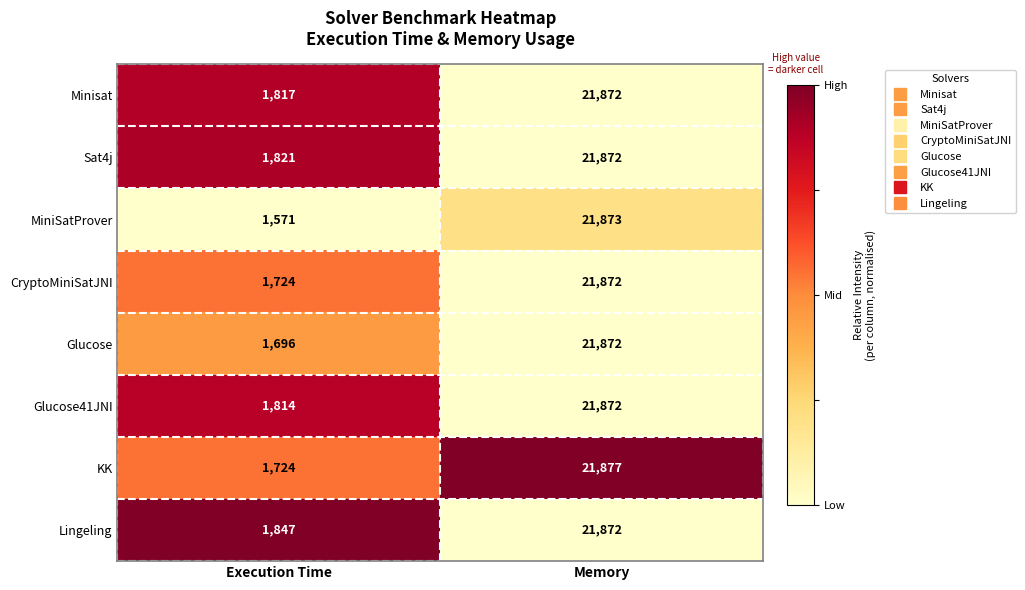

Which category has the highest value in the Sat4j series?

Memory